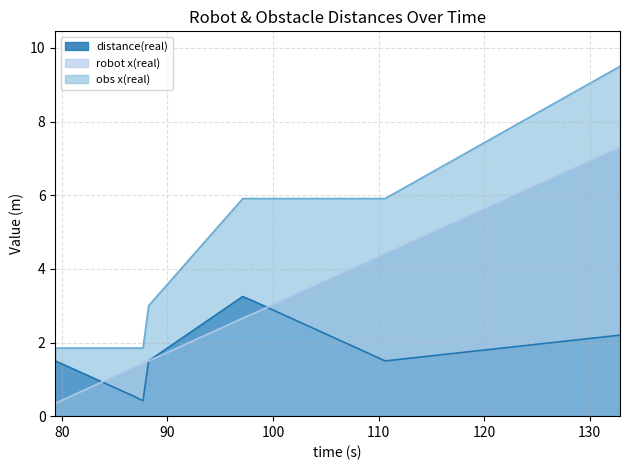

True or false: obs x(real) has more than 0 points higher than both neighbors.

False